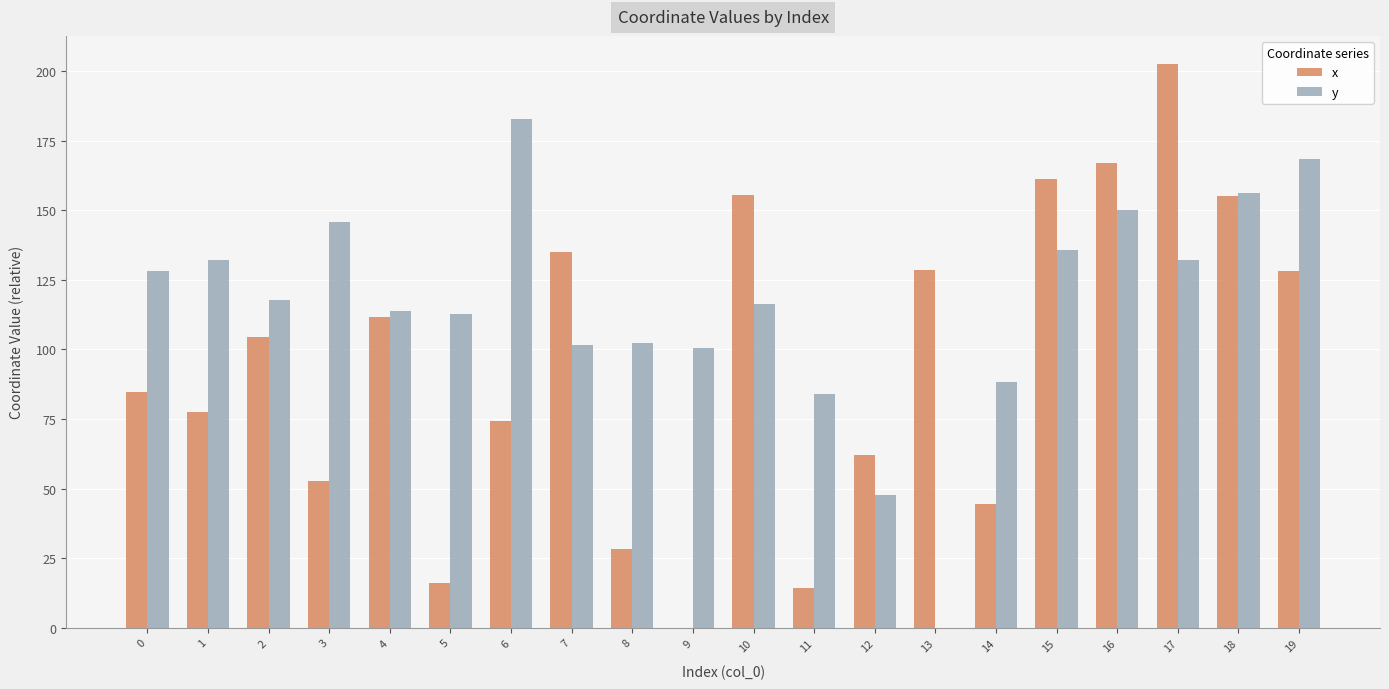

What is the total value across all series at 19?

296.4